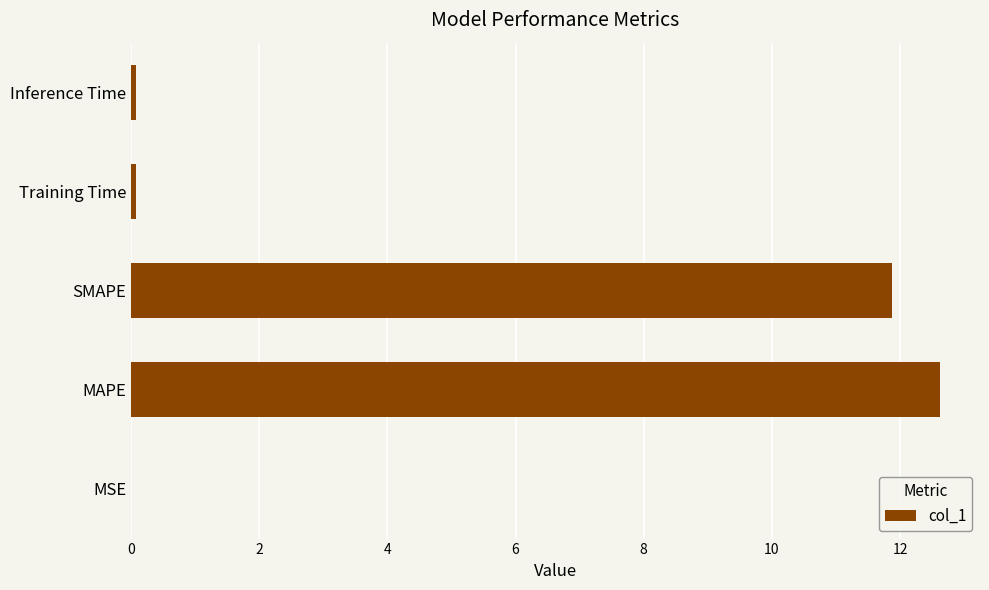

Is it true that the value at SMAPE is 11.9?

True